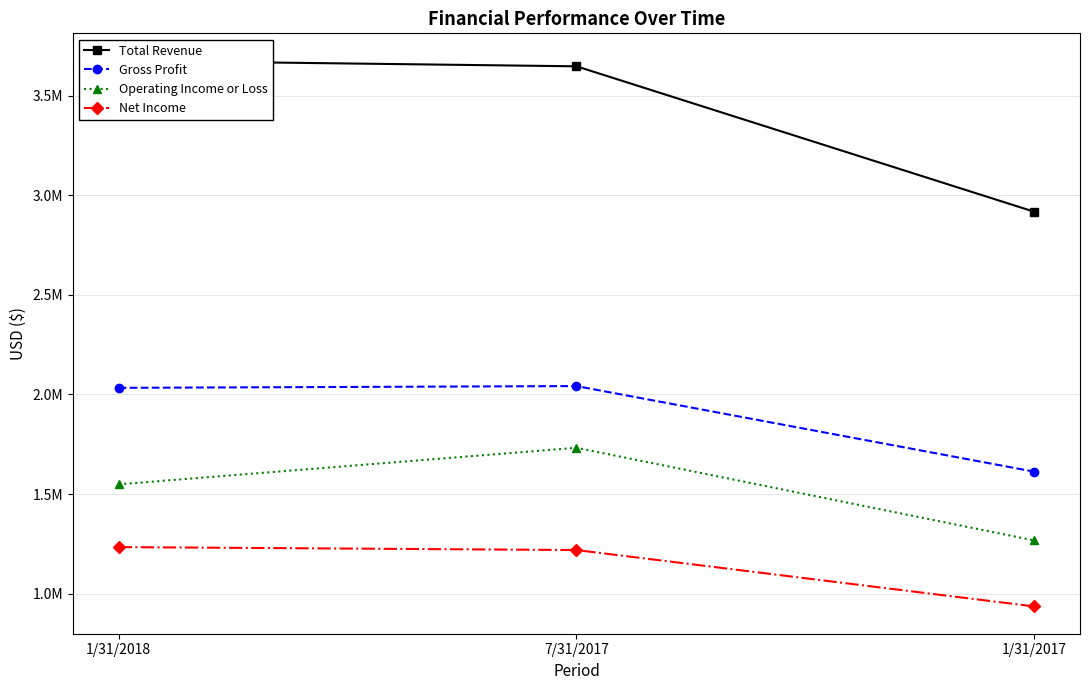

Which category has the highest value in the Operating Income or Loss series?

7/31/2017